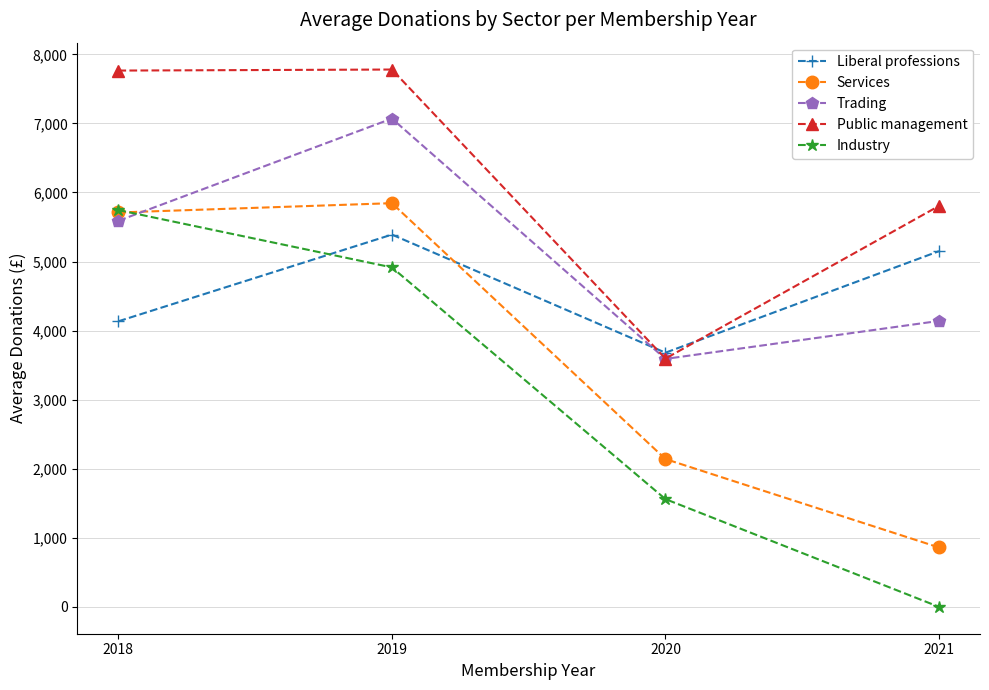

What is the value of the Public management point at the 2nd from the left?

7780